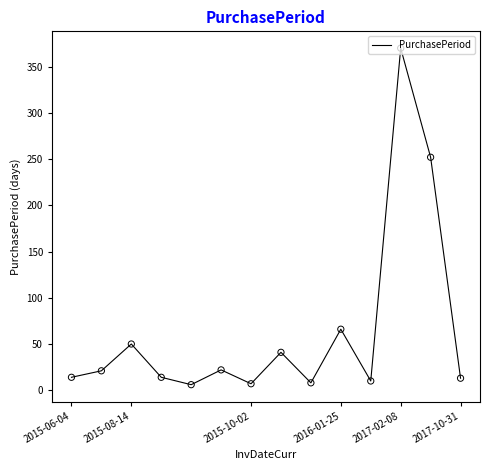

What is the maximum value shown in the chart?

370